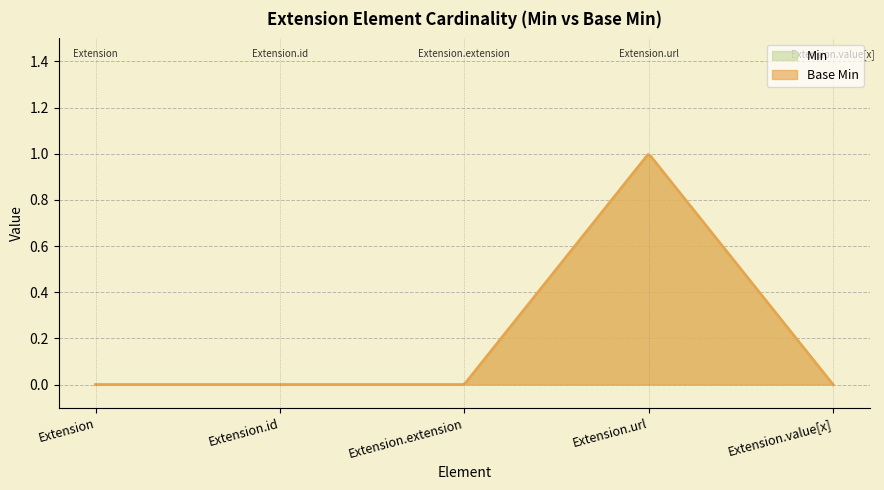

Reading right to left, what are all the values shown in this chart?

Min: 0	1	0	0	0
Base Min: 0	1	0	0	0